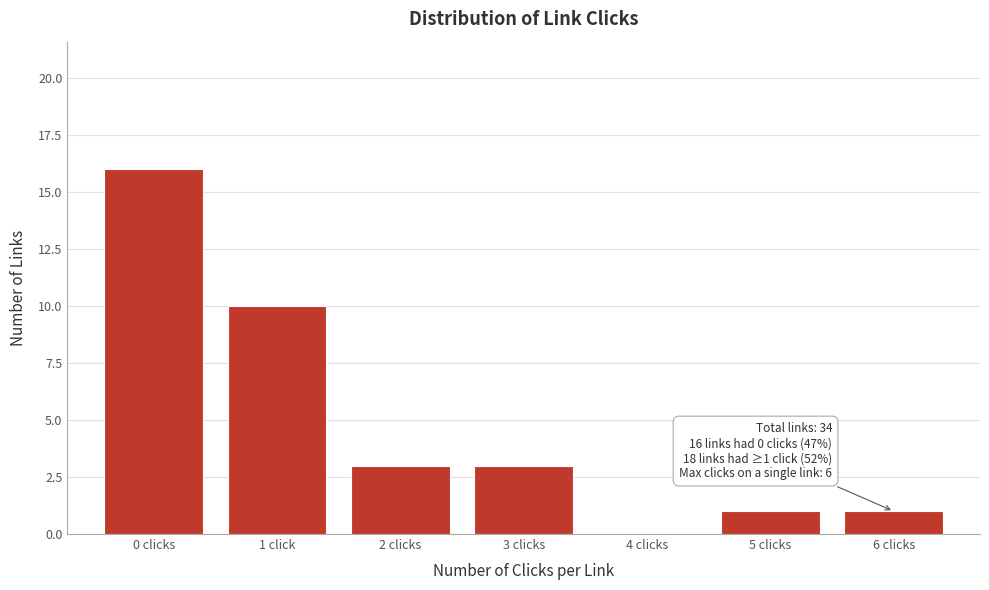

Reading right to left, transcribe all the data shown in this chart.

6 clicks=1	5 clicks=1	4 clicks=0	3 clicks=3	2 clicks=3	1 click=10	0 clicks=16